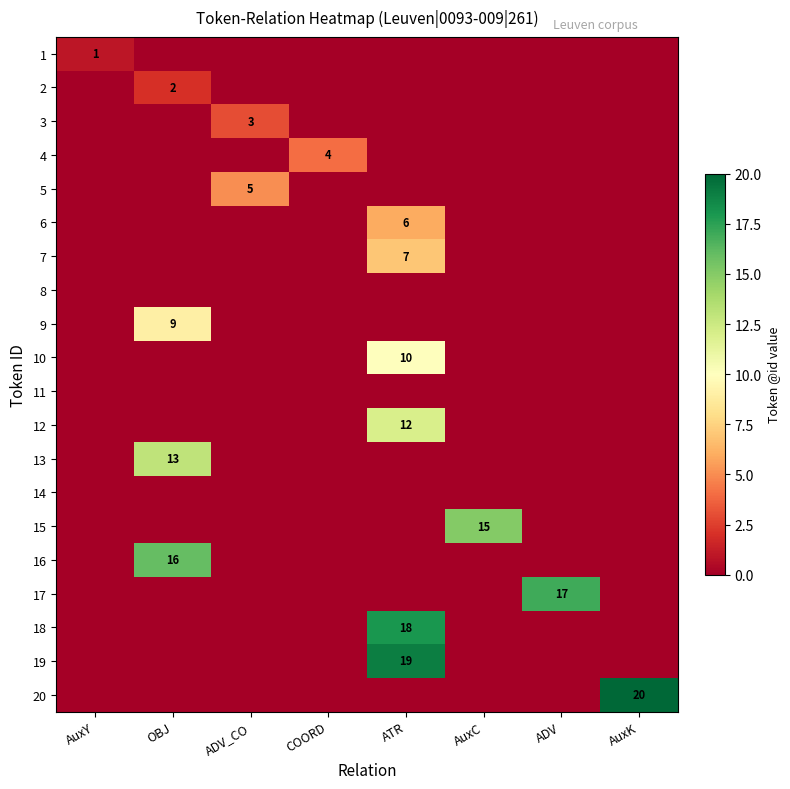

The 10 series shows 10 at ATR. True or false?

True